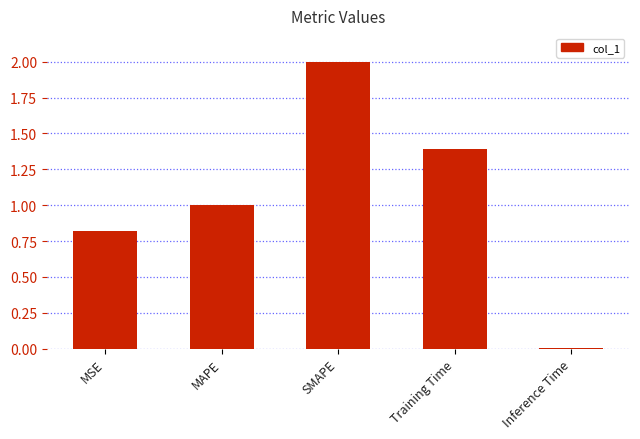

What is the difference between the second highest and minimum values?

1.4